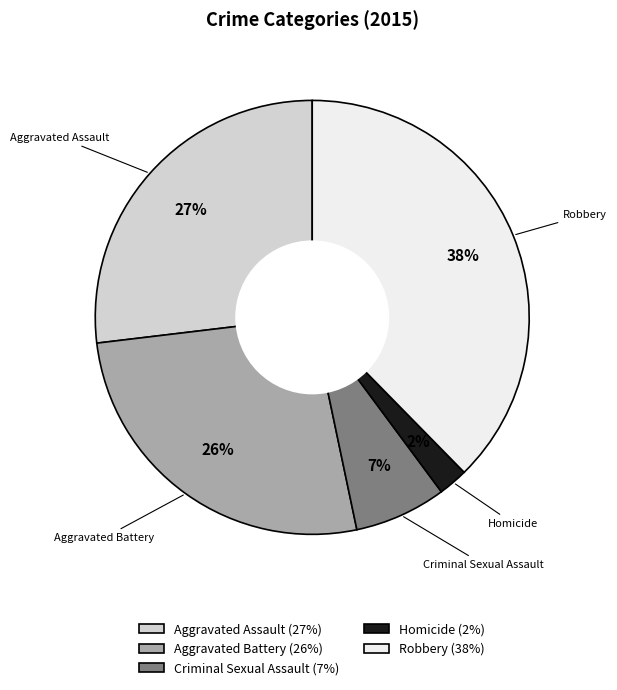

True or false: Robbery accounts for 38% of the total.

True